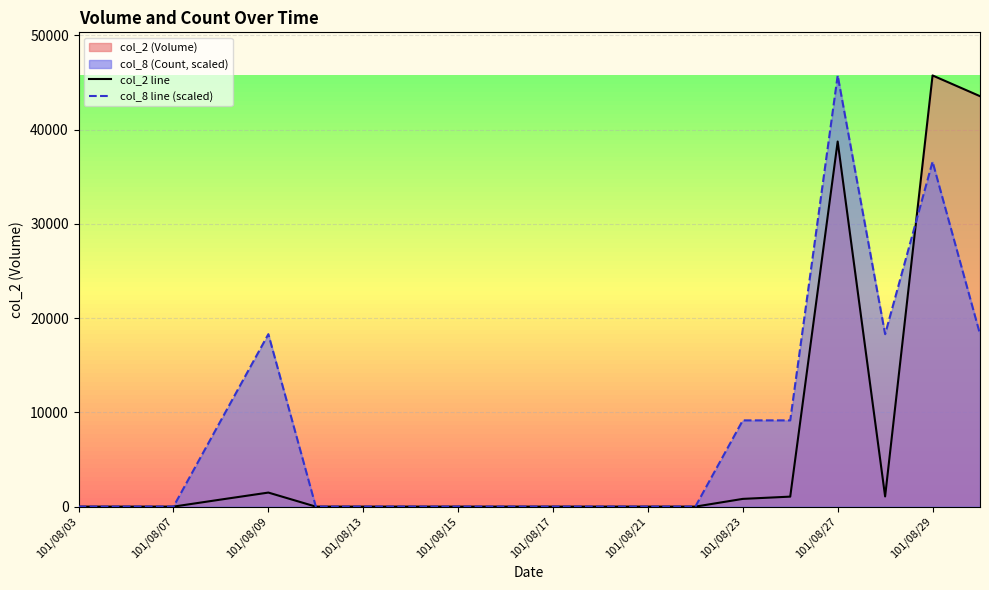

Reading left to right, list all the values displayed in this chart.

col_2 line: 0	0	0	750	1490	0	0	0	0	0	0	0	0	0	820	1060	38740	1080	45750	43550
col_8 line (scaled): 0	0	0	9150	18300	0	0	0	0	0	0	0	0	0	9150	9150	45750	18300	36600	18300